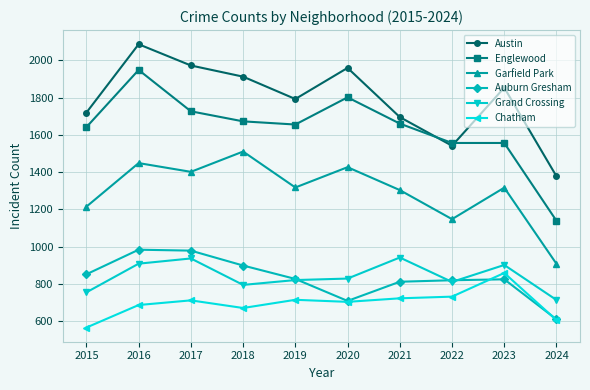

True or false: Garfield Park and Grand Crossing intersect in this chart.

False